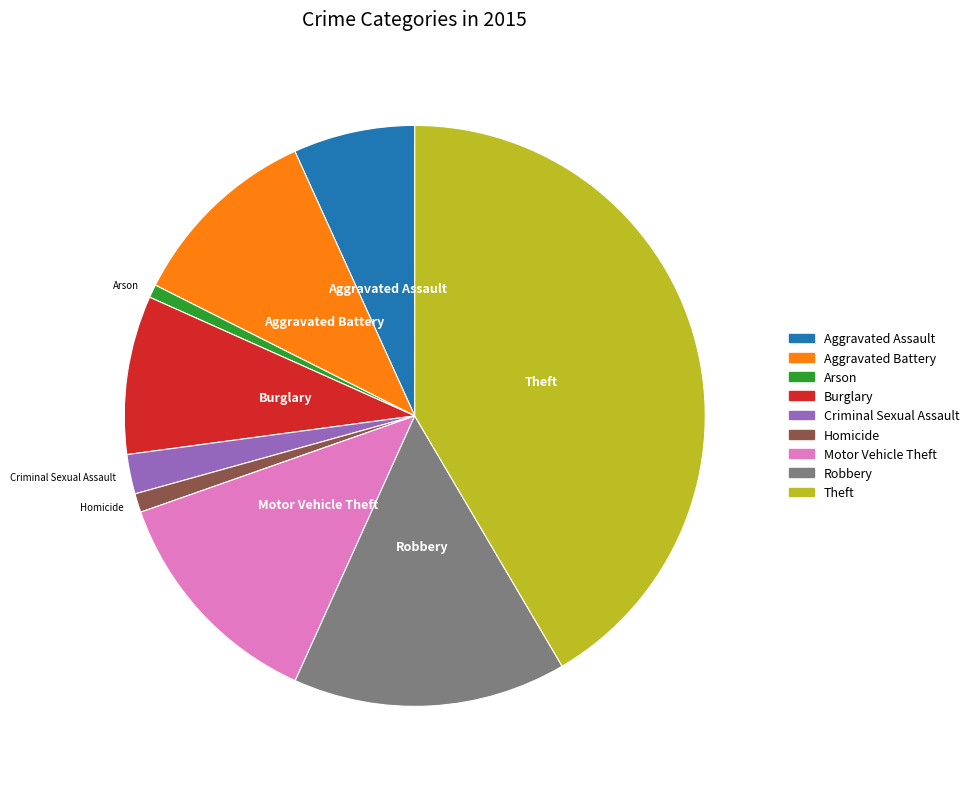

What is the largest slice in the pie chart?

Theft